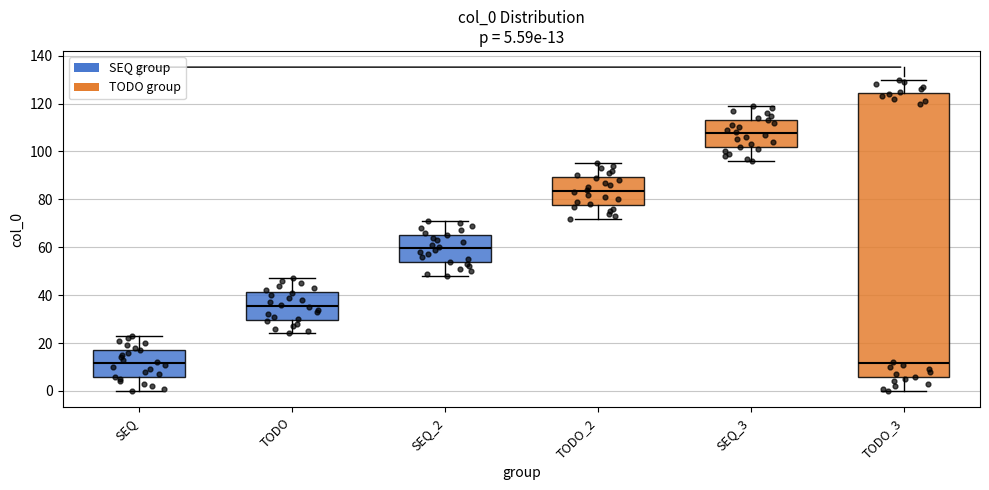

Comparing the boxes themselves (not the whiskers), which one is the tallest?

TODO_3